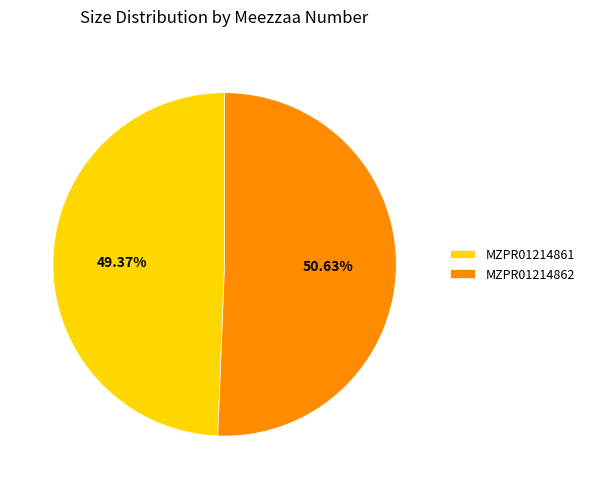

True or false: MZPR01214861 accounts for 59% of the total.

False